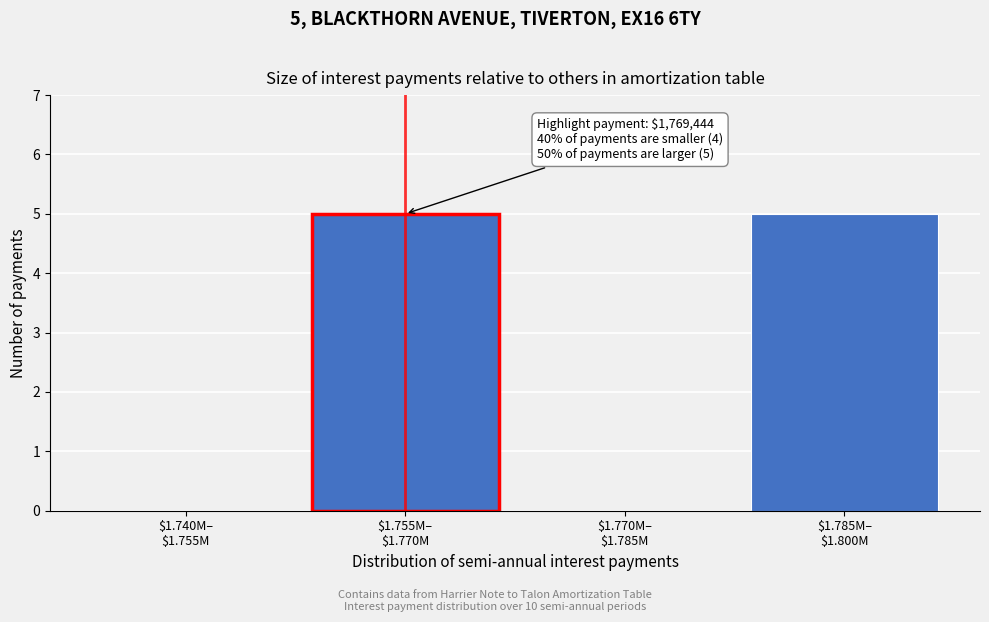

What is the maximum value shown in the chart?

5